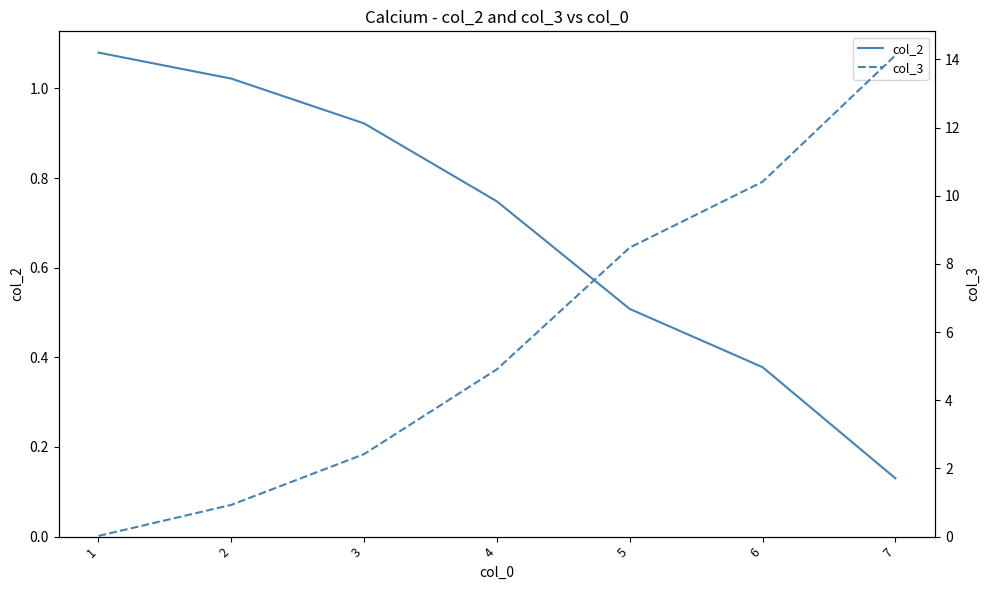

How many times do col_3 and col_2 cross each other?

1